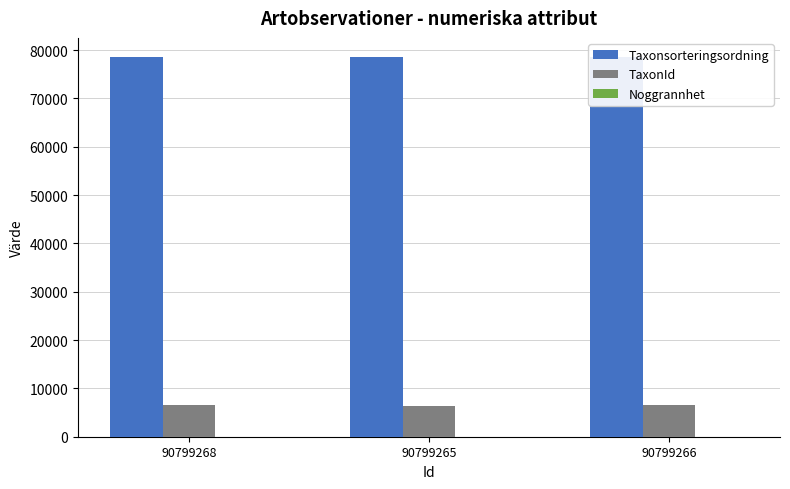

The TaxonId series shows 9321 at 90799268. True or false?

False